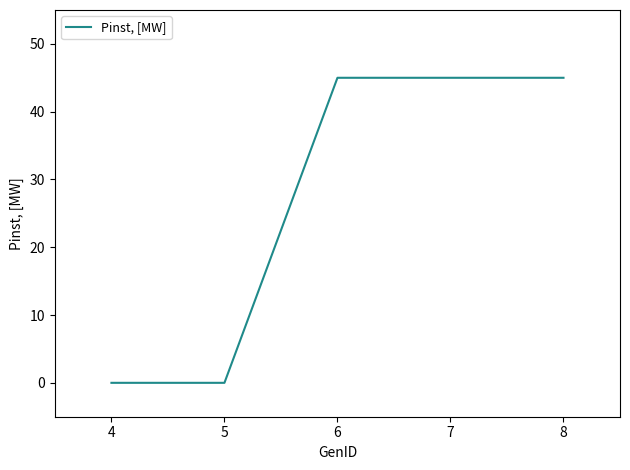

How many lines are shown in the chart?

1